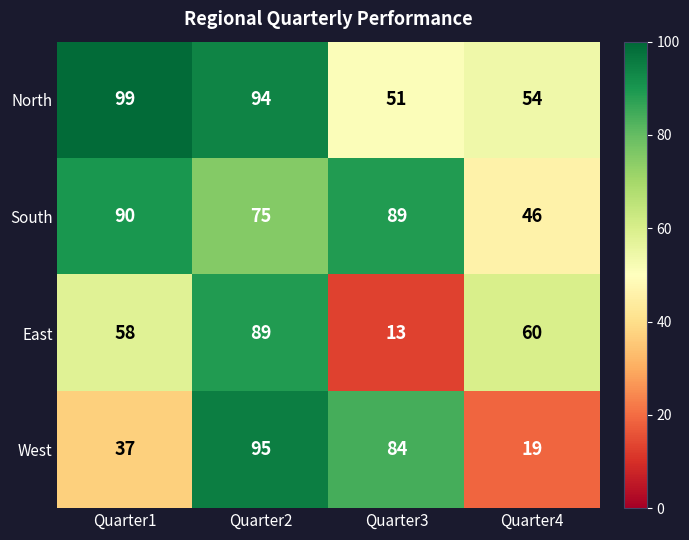

At Quarter3, list the series in order from largest to smallest.

South, West, North, East